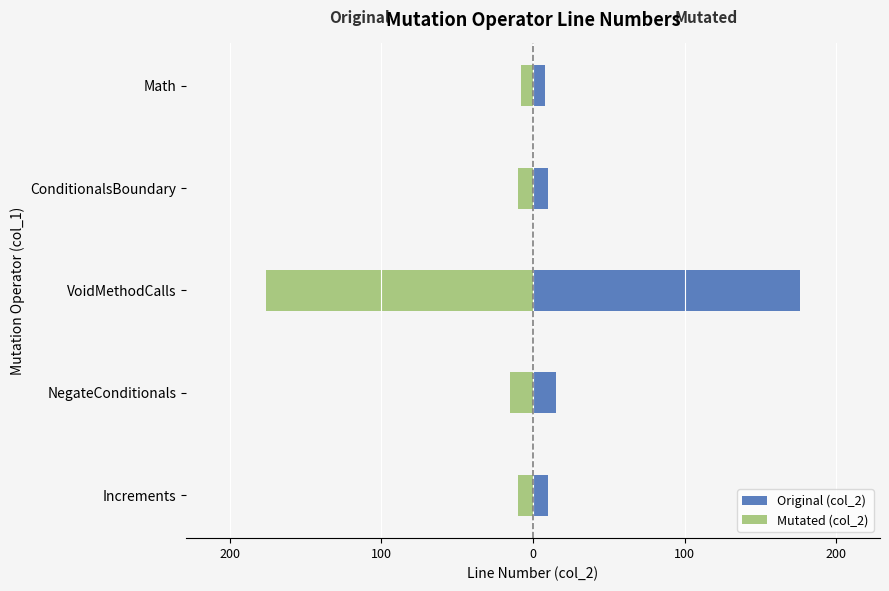

How many bars are there in total?

10